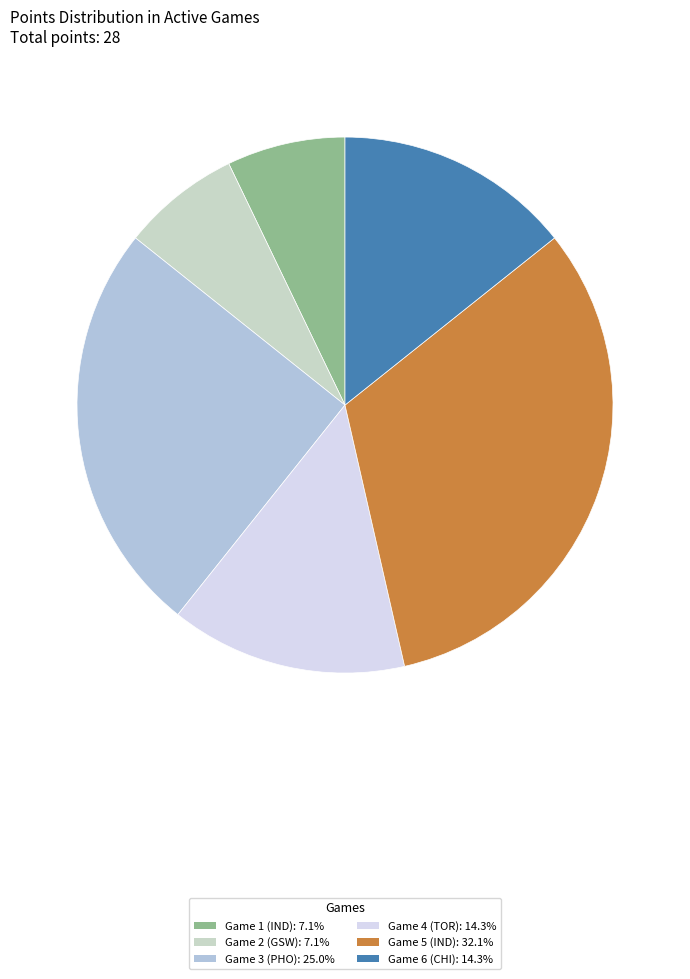

Is there a majority slice in this chart?

No